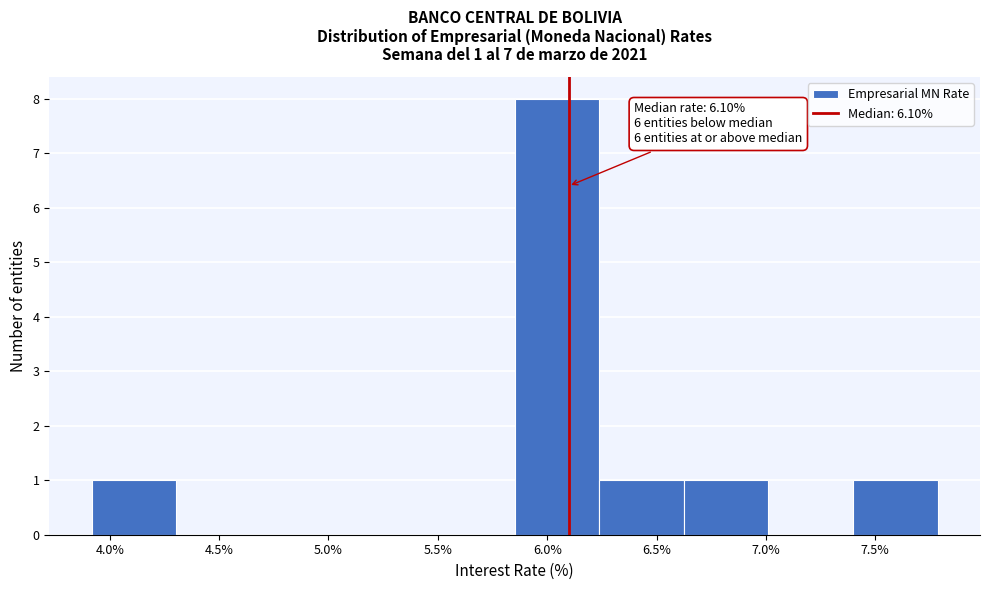

Which range on the x-axis has the tallest bar?

5.85 to 6.25